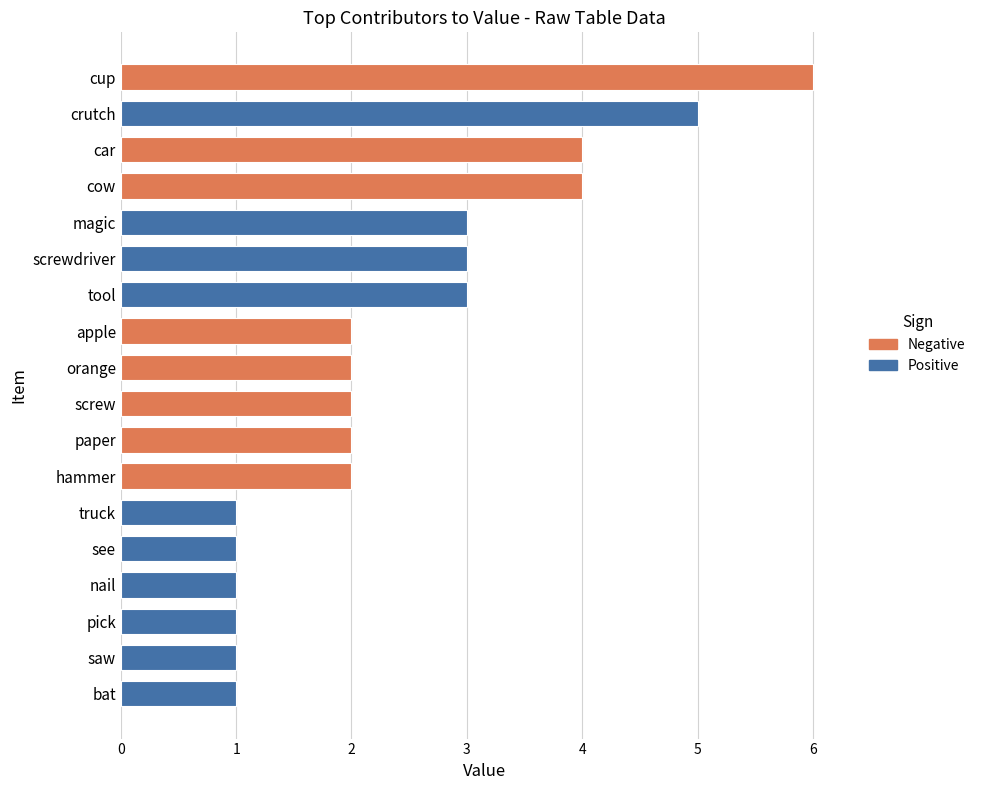

The Negative series shows 1 at cup. True or false?

False